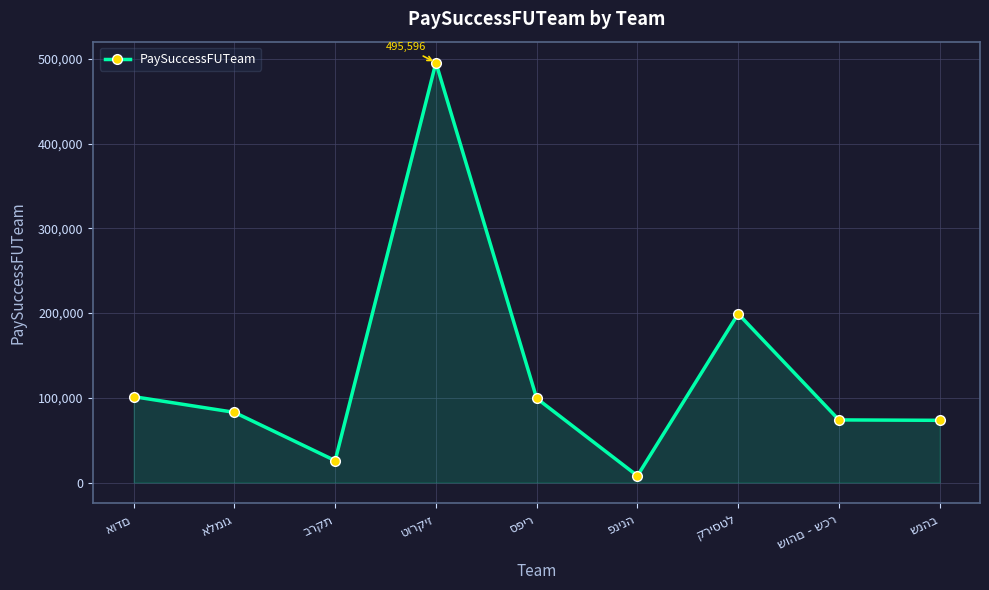

Does the chart have visible grid lines?

Yes